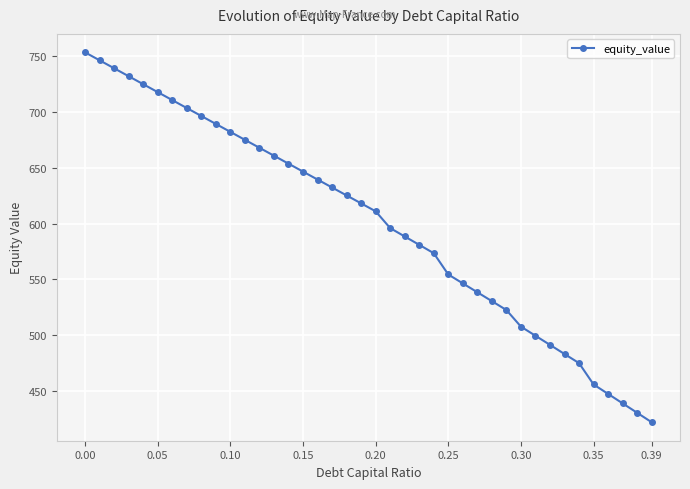

What is the sum of all values?

24005.5